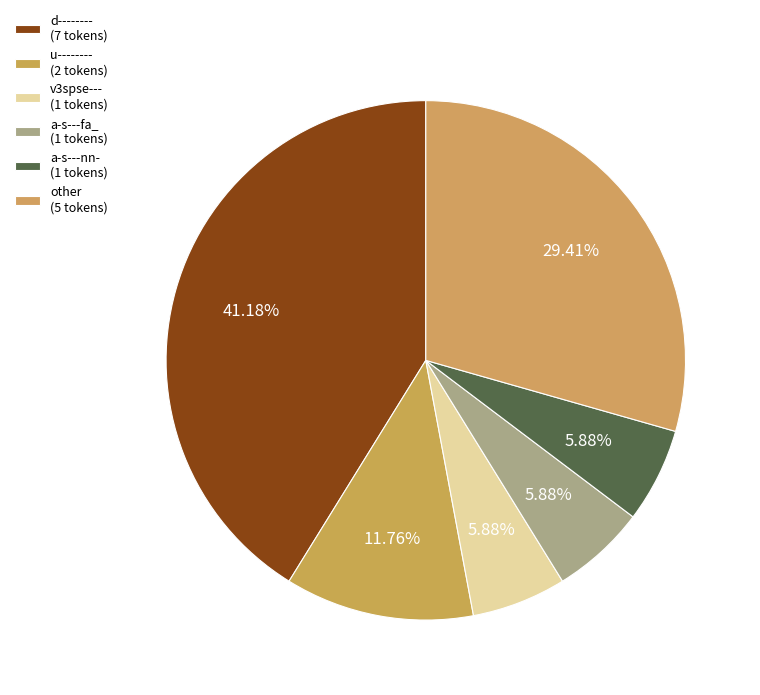

Does d-------- account for over 50% of the chart?

No